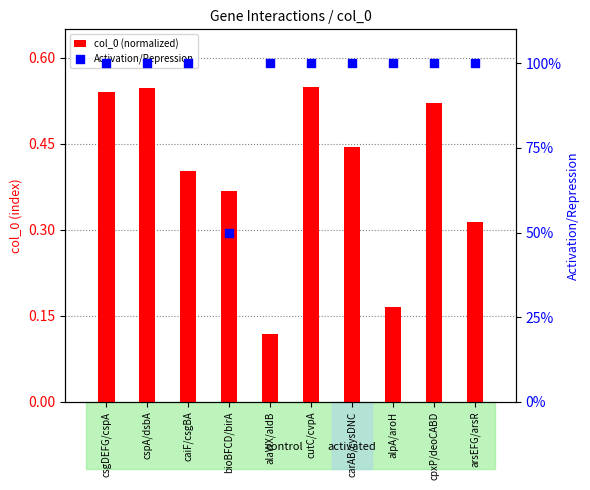

At how many categories does at least one series exceed 0?

10